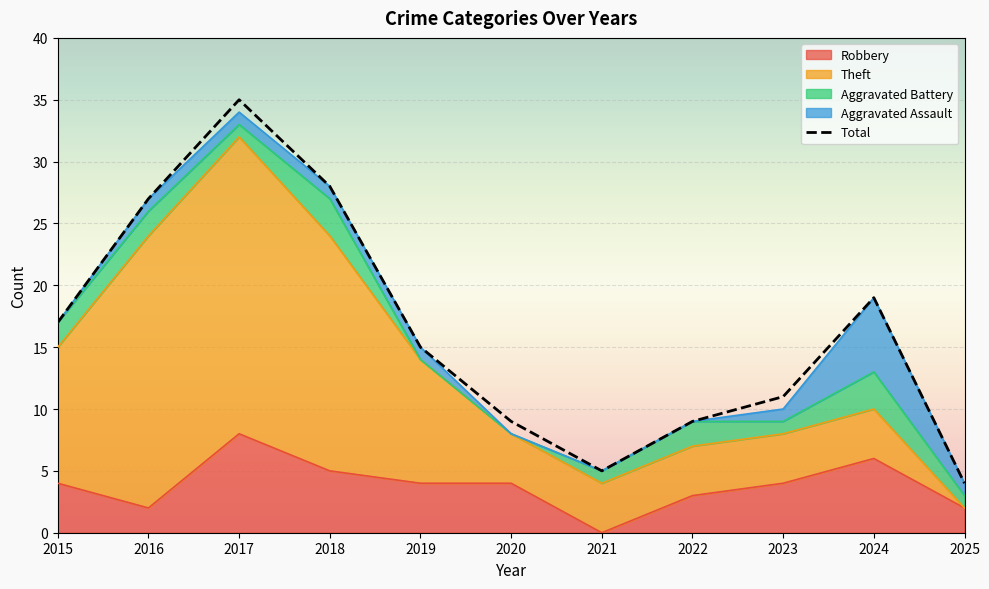

What is the value of the 5th point from the left?

15